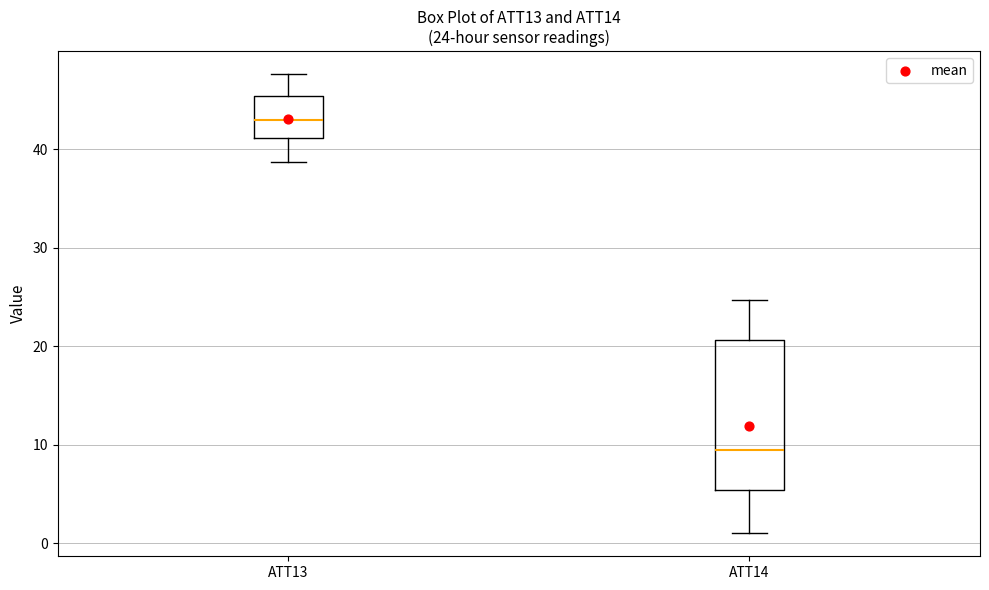

Comparing the boxes themselves (not the whiskers), which one is the tallest?

ATT14